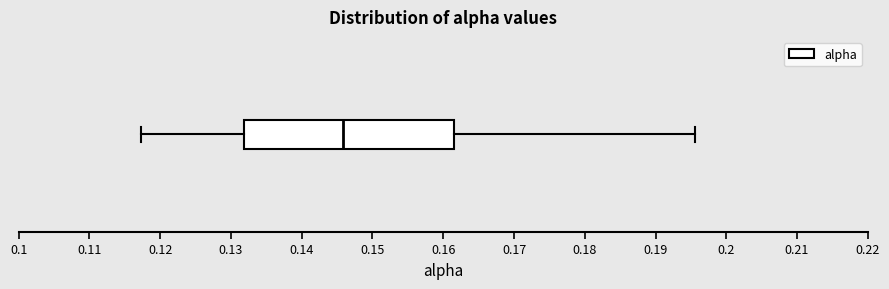

Read this box plot against the x-axis: the position of the median line, the range covered by the box, and the ends of both whiskers. The values are not printed on the chart, so give them approximately, as read against the axis.

median 0.146, box 0.132 to 0.162, whiskers 0.117 to 0.196